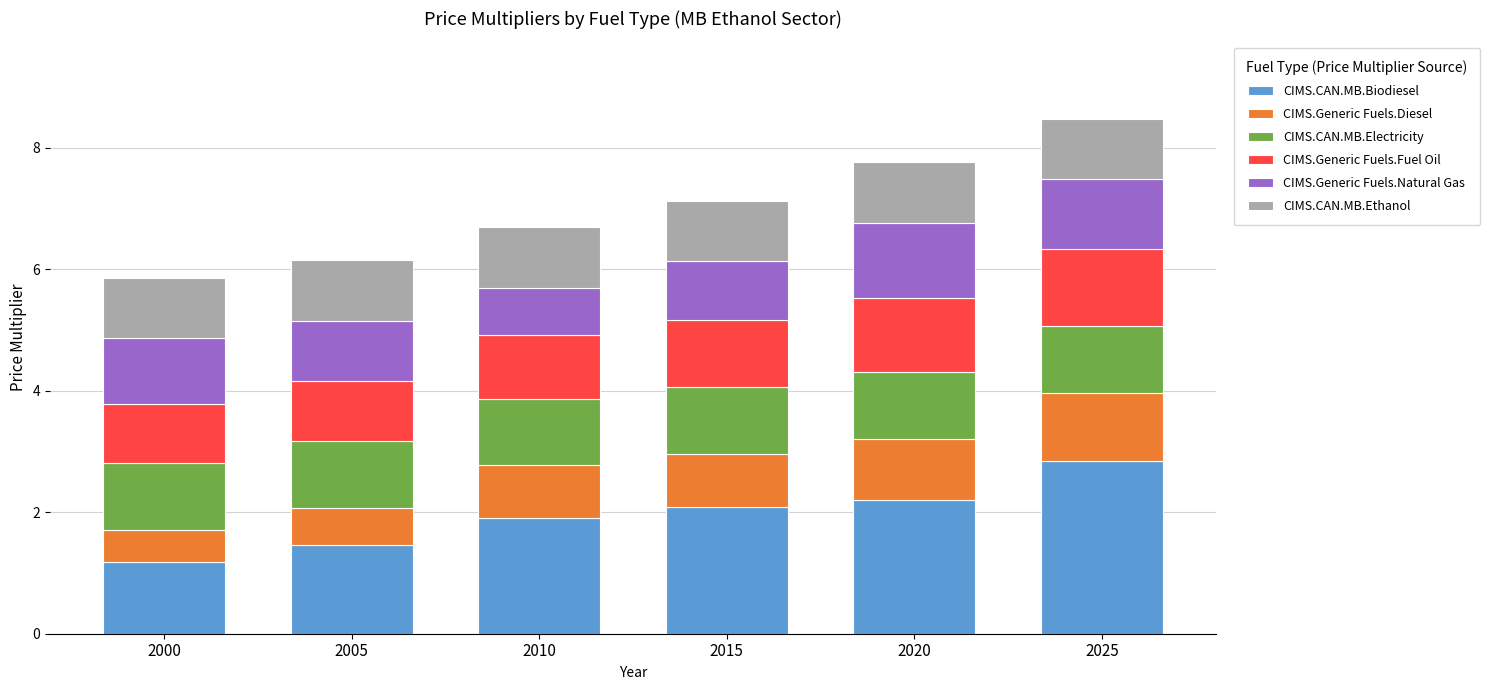

True or false: CIMS.CAN.MB.Biodiesel has a value of 0.3 at 2000.

False